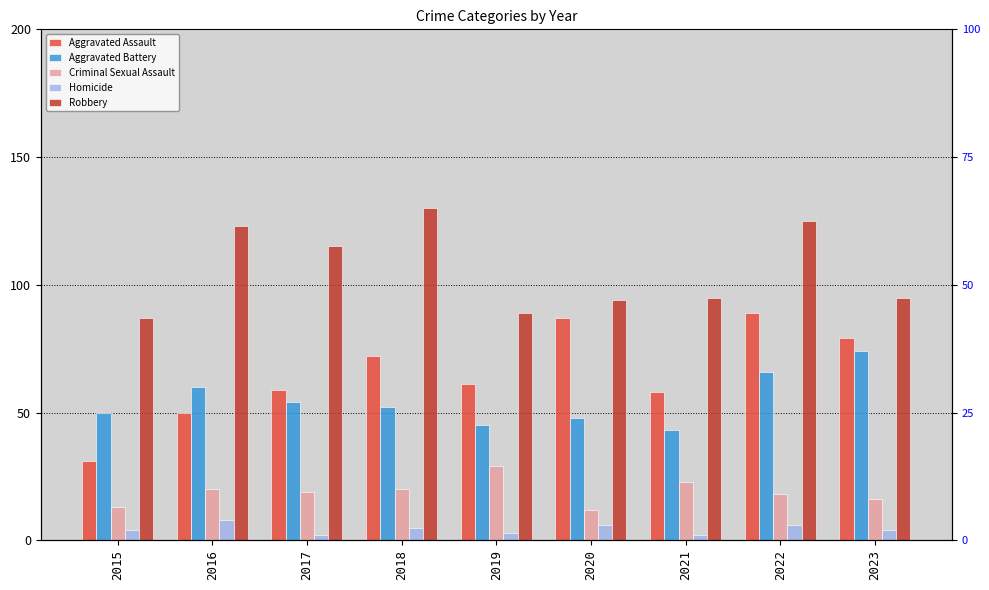

At which label is Homicide closest to 5?

2018